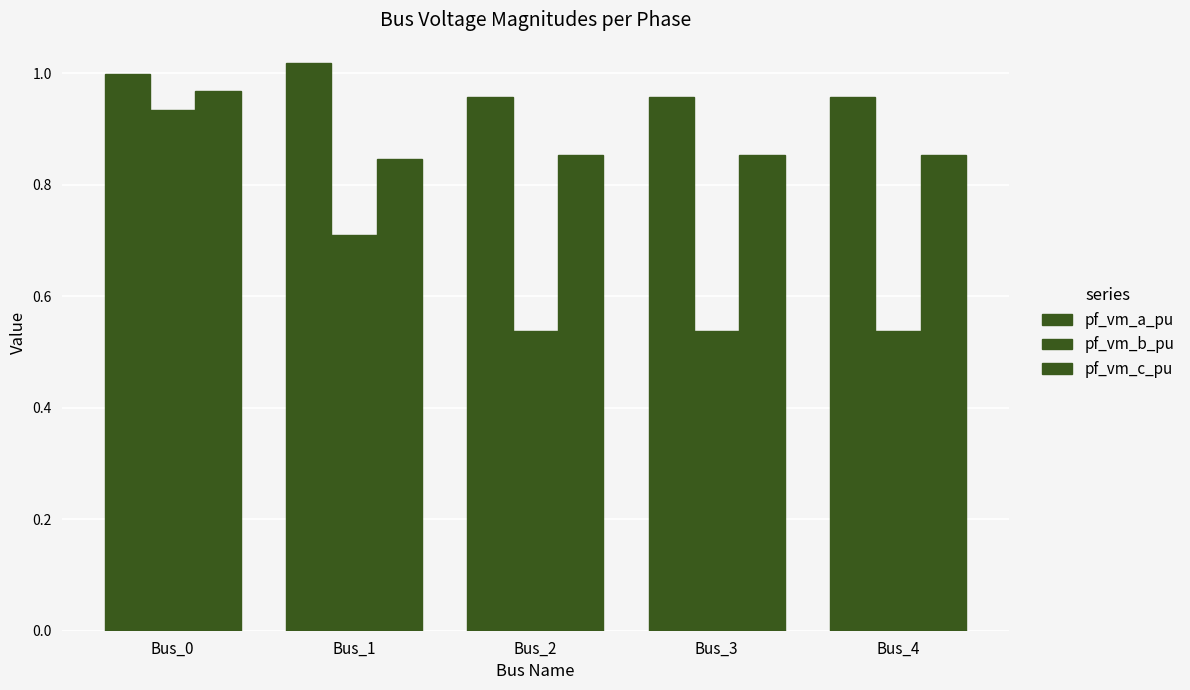

How many categories are shown in the chart?

5